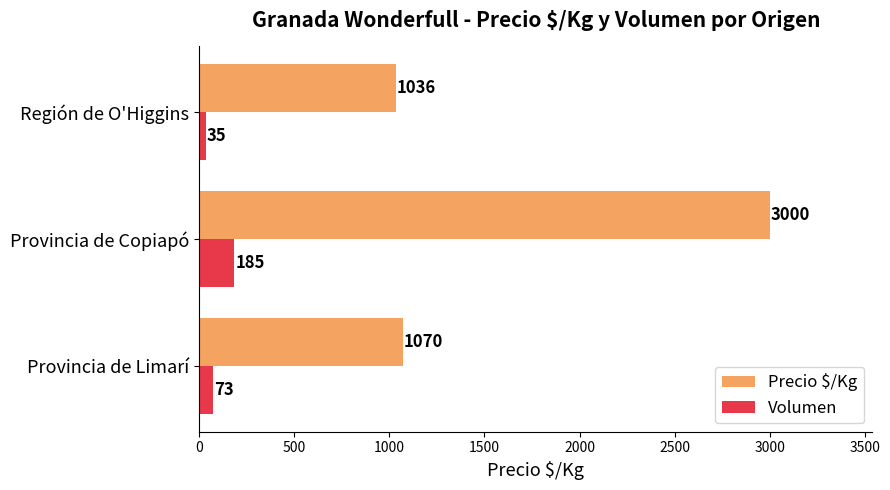

What is the maximum value for Volumen?

185